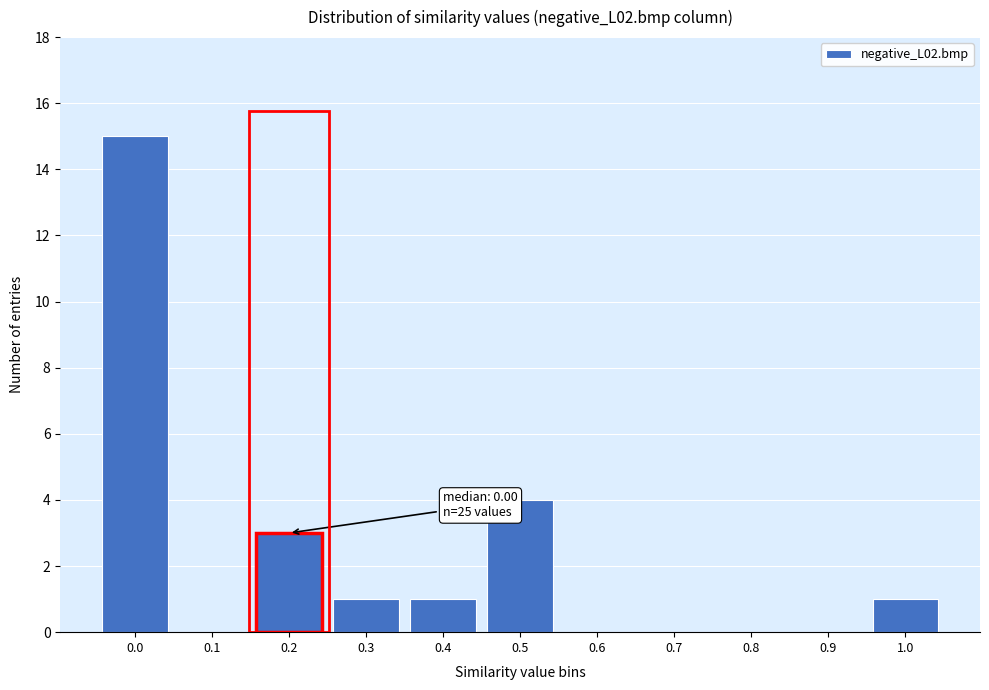

Reading right to left, what are all the values shown in this chart?

1.0=1	0.9=0	0.8=0	0.7=0	0.6=0	0.5=4	0.4=1	0.3=1	0.2=3	0.1=0	0.0=15